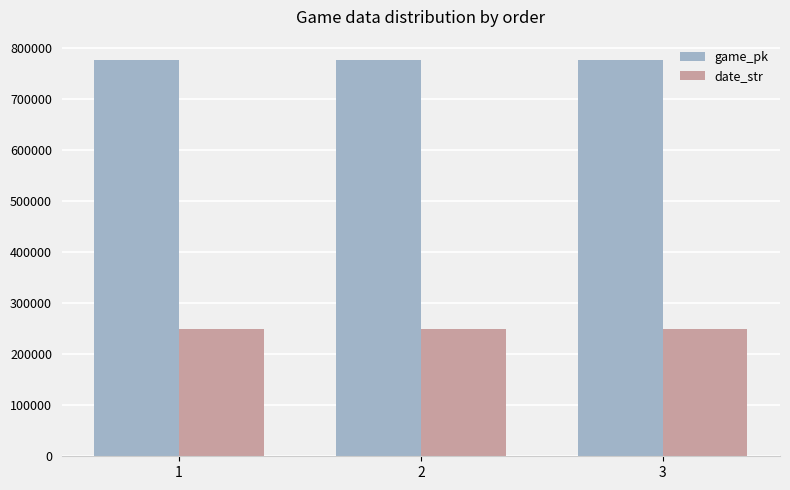

What is the average value of the date_str series?

250413